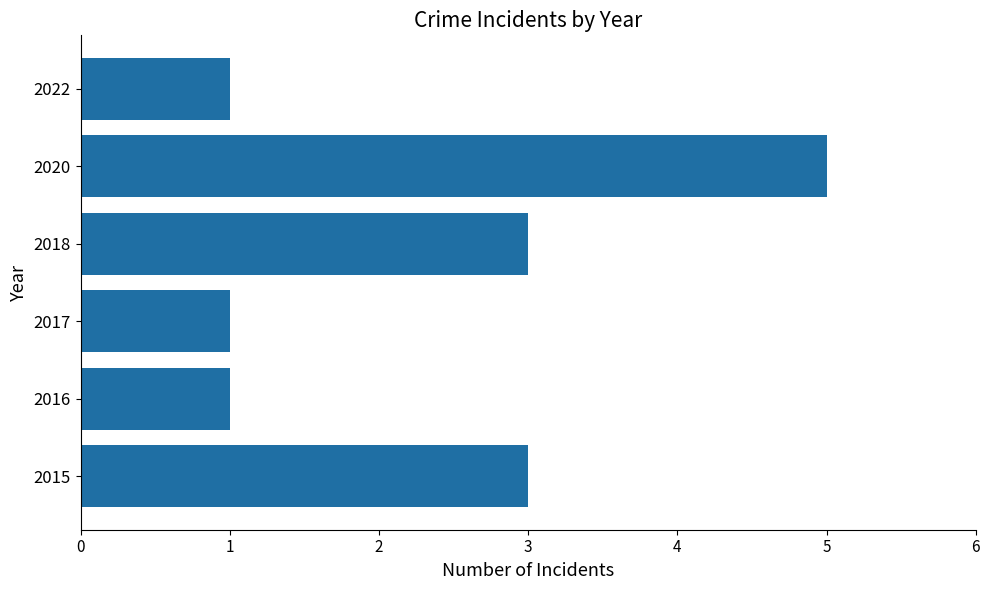

How many distinct data groups are displayed?

1